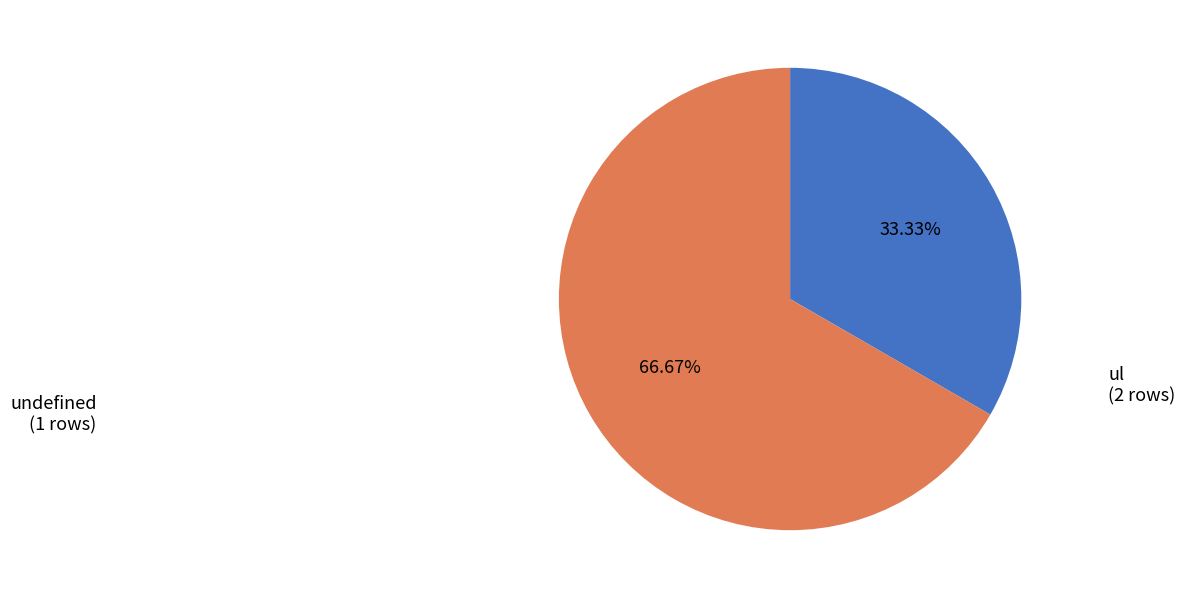

Is there any slice that represents more than half of the pie?

Yes